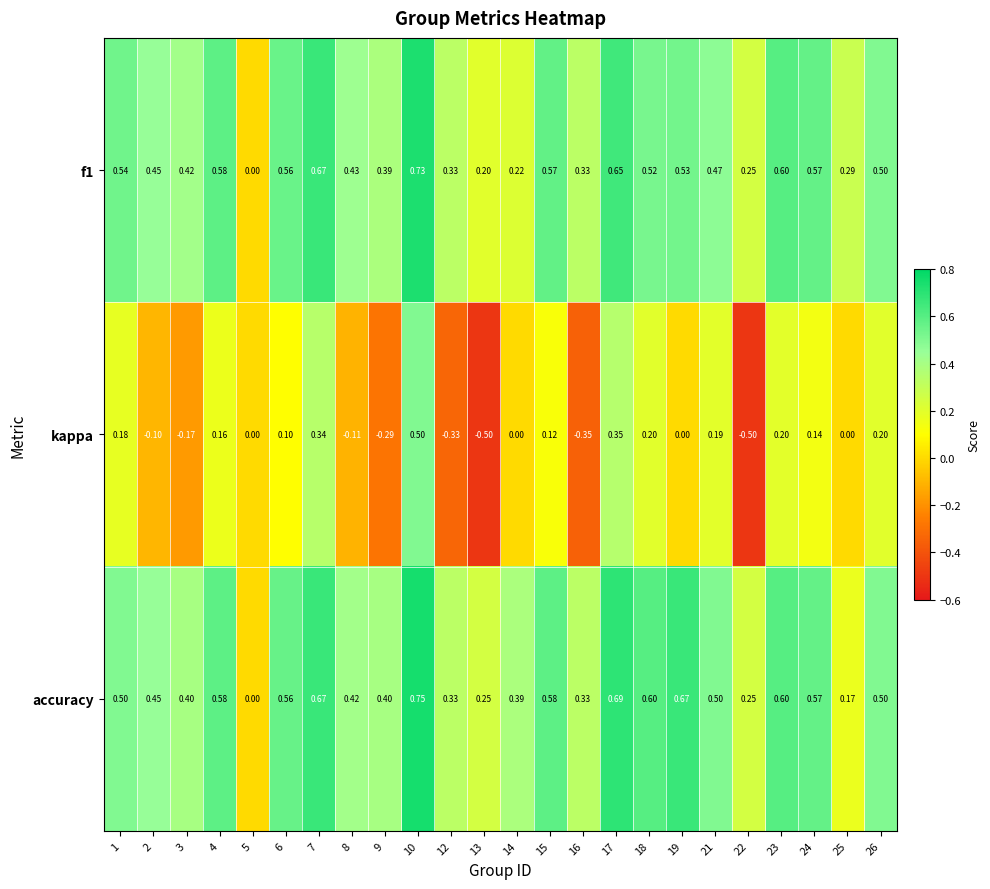

Which series changed the most between 9 and 15?

kappa